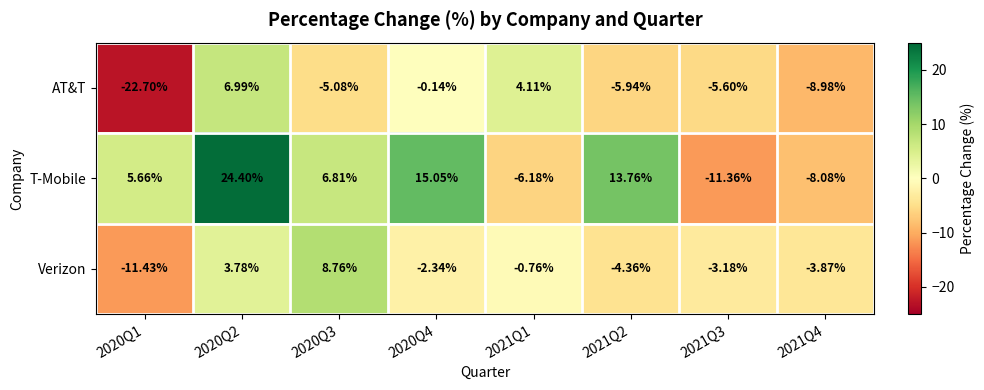

Rank the series by their average value, from highest to lowest.

T-Mobile, Verizon, AT&T